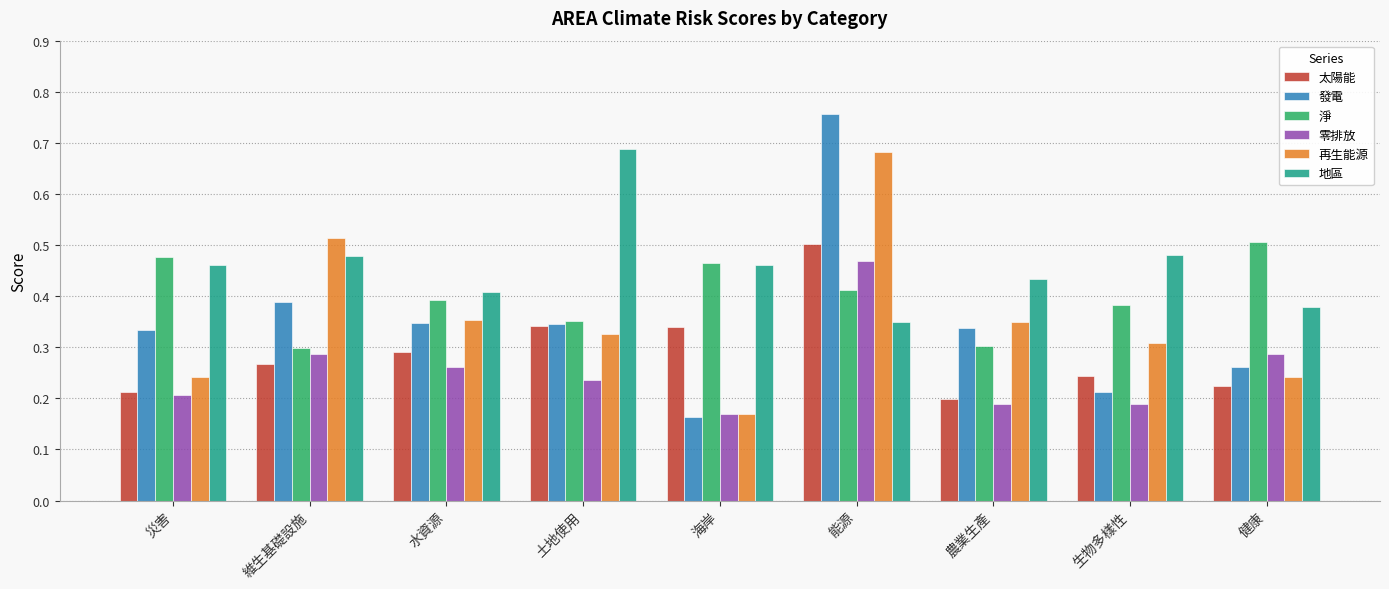

Which series has the largest range (max minus min)?

發電